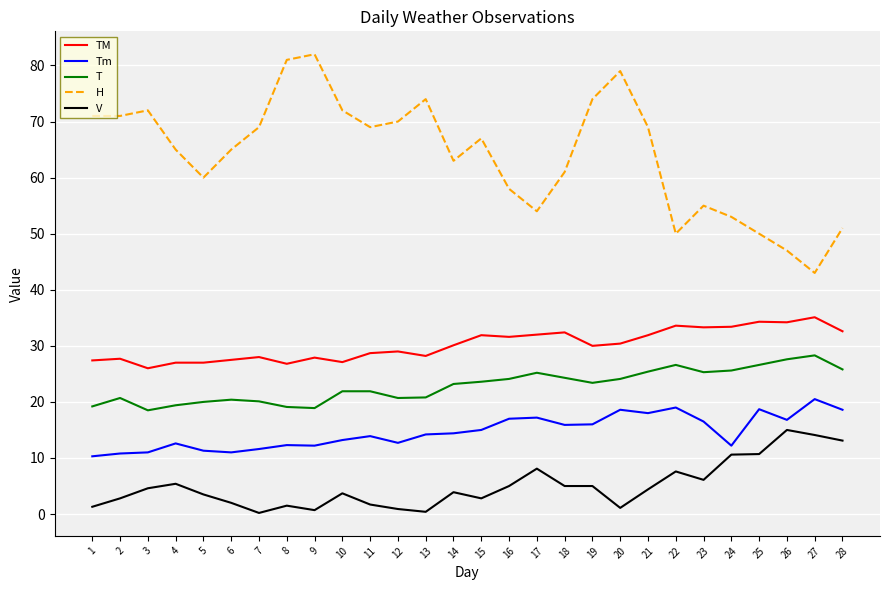

True or false: TM and T intersect in this chart.

False